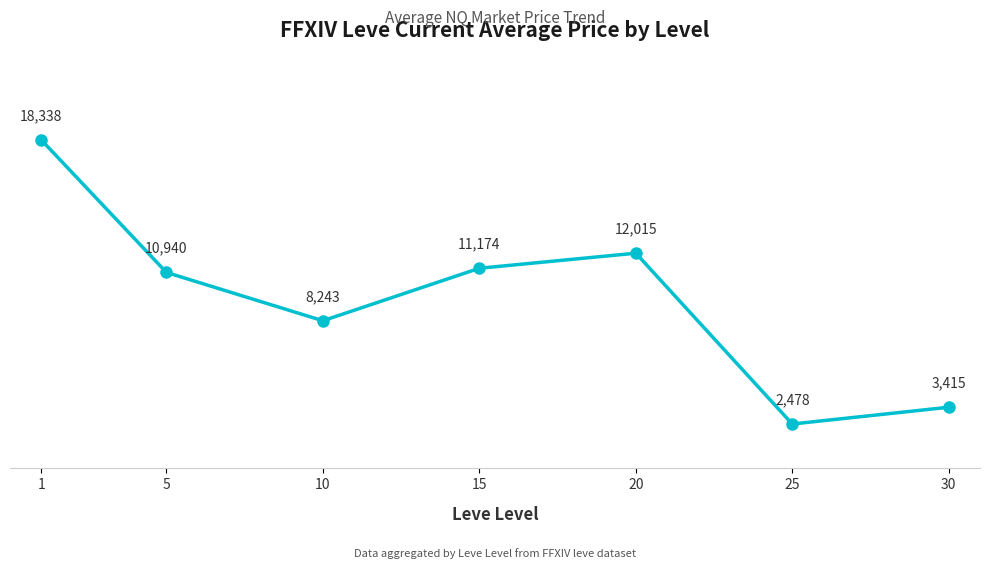

Rank the categories by value from highest to lowest.

1, 20, 15, 5, 10, 30, 25